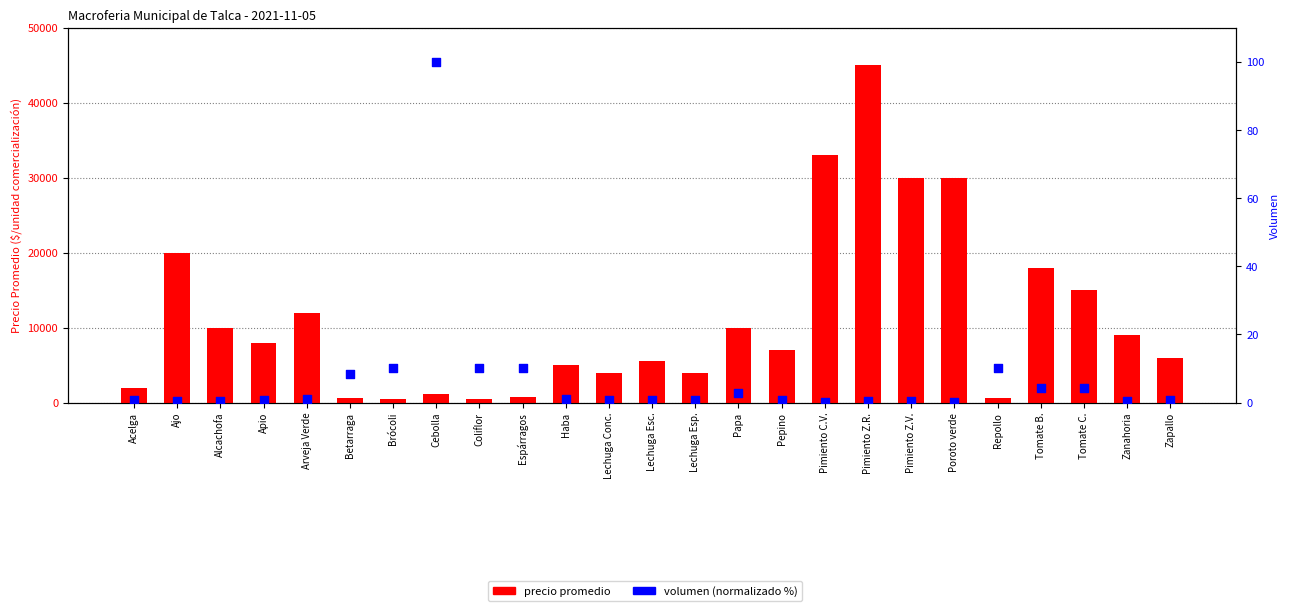

Which series has the widest spread of Y values?

precio promedio